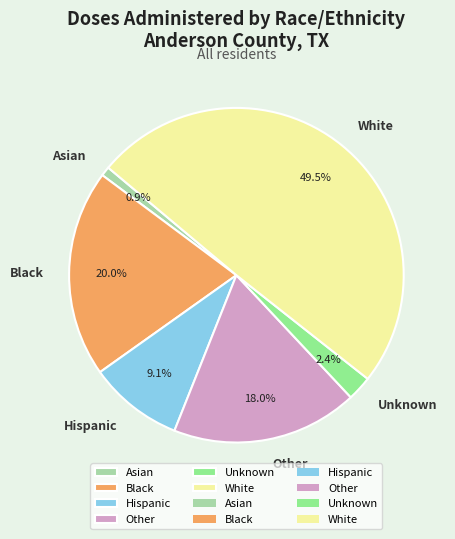

Count the number of slices in the pie.

6